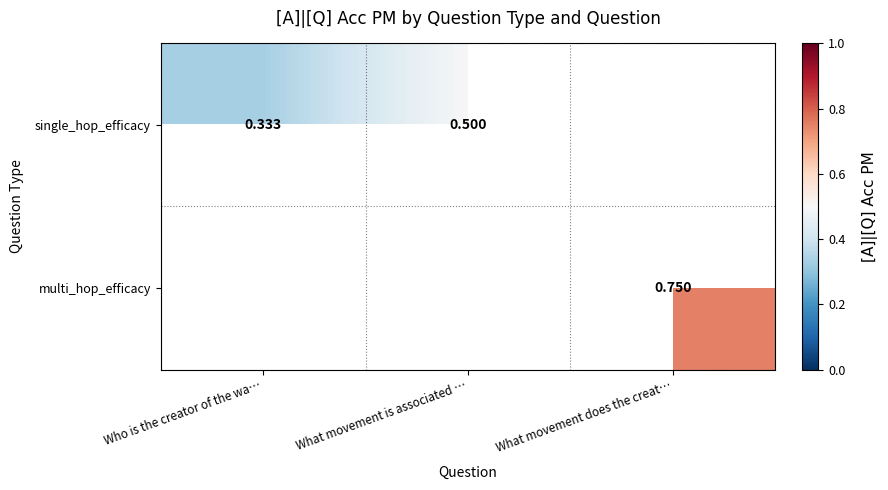

At which label is single_hop_efficacy closest to 0?

Who is the creator of the wa…